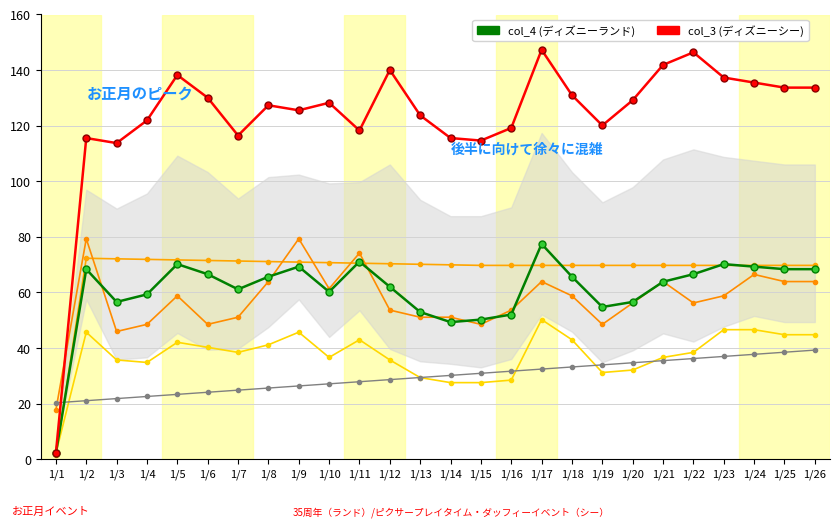

What is the sum of all col_29 values?

1763.2